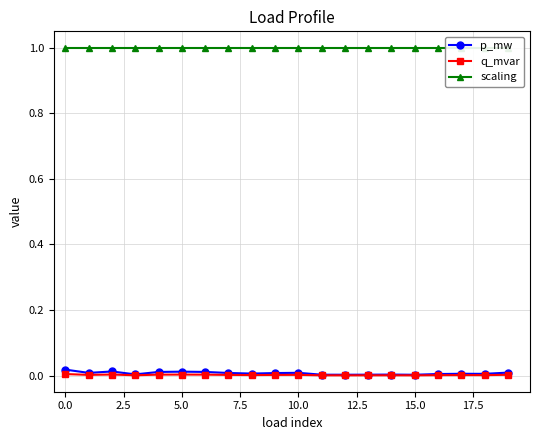

True or false: scaling and p_mw cross at least once.

False